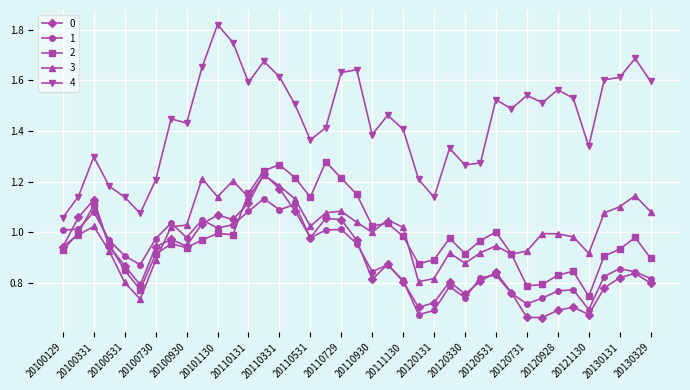

Count the number of categories in the chart.

39